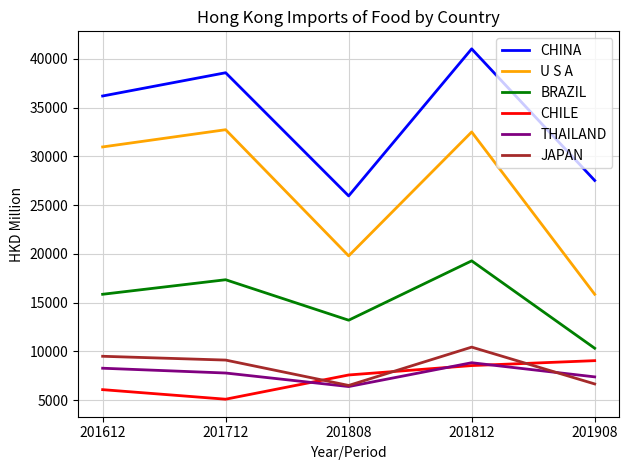

Where does the CHINA series first go above 36201?

201612